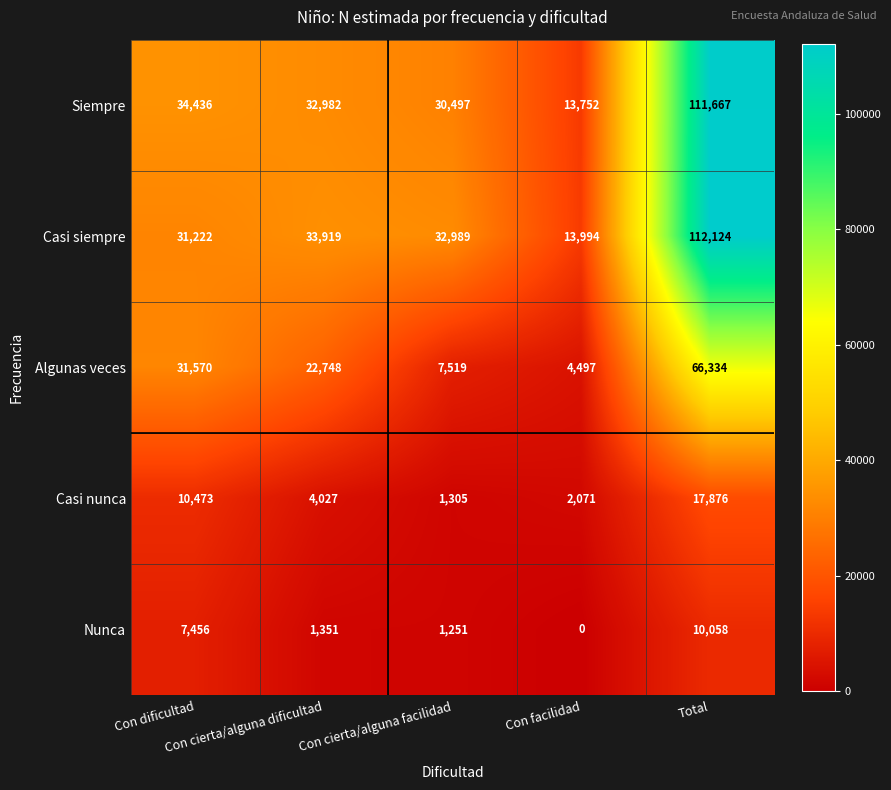

What is the maximum value shown in the chart?

112124